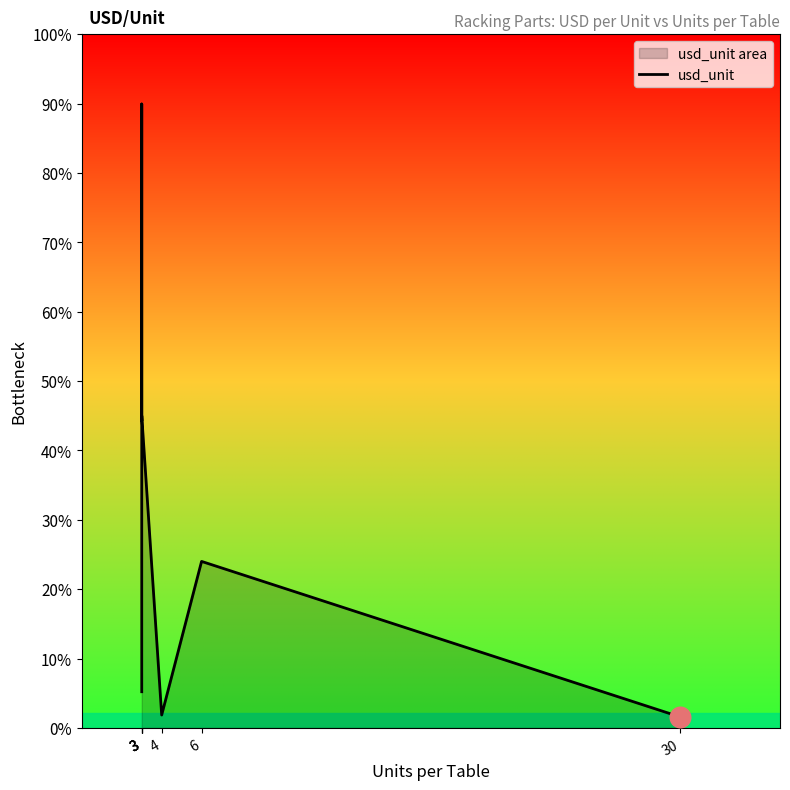

Which has a higher value, 3 or 3?

3